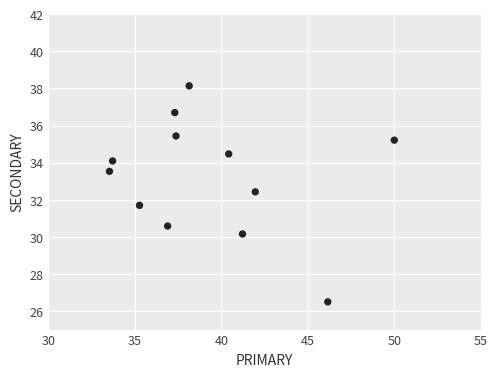

What is the average X value?

39.3